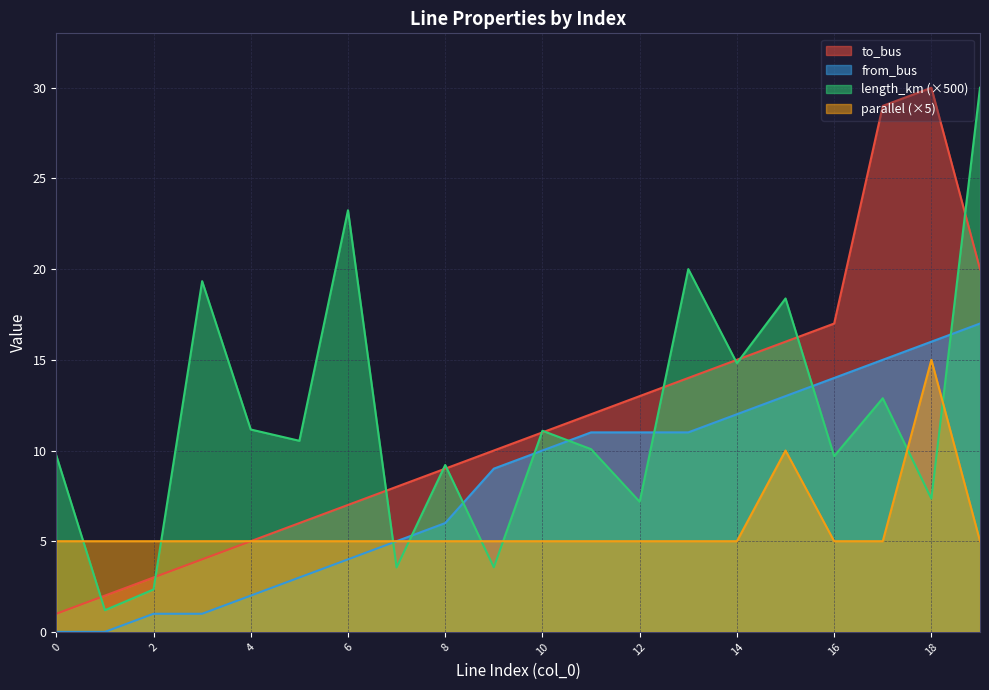

At 14, list the series in order from largest to smallest.

to_bus, length_km, from_bus, parallel